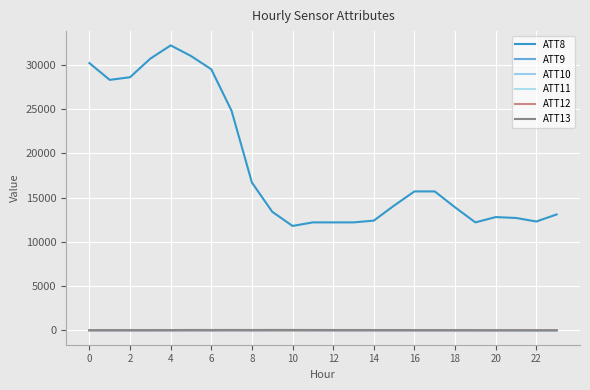

Which series has the largest range (max minus min)?

ATT8